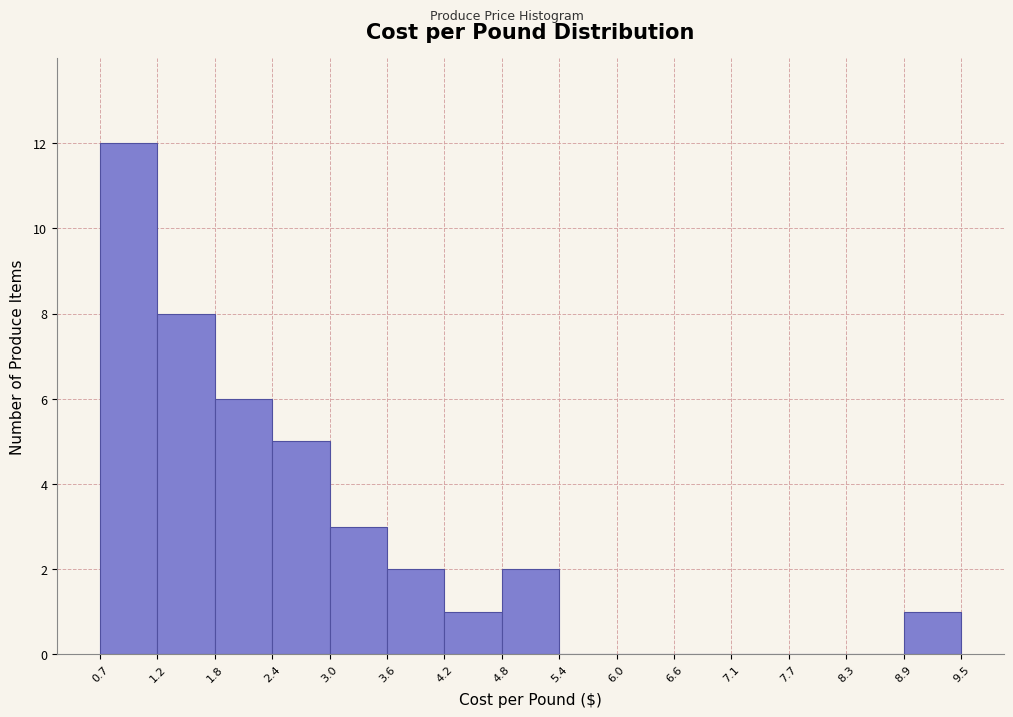

Over which range of the x-axis is the bar tallest?

0.7 to 1.2